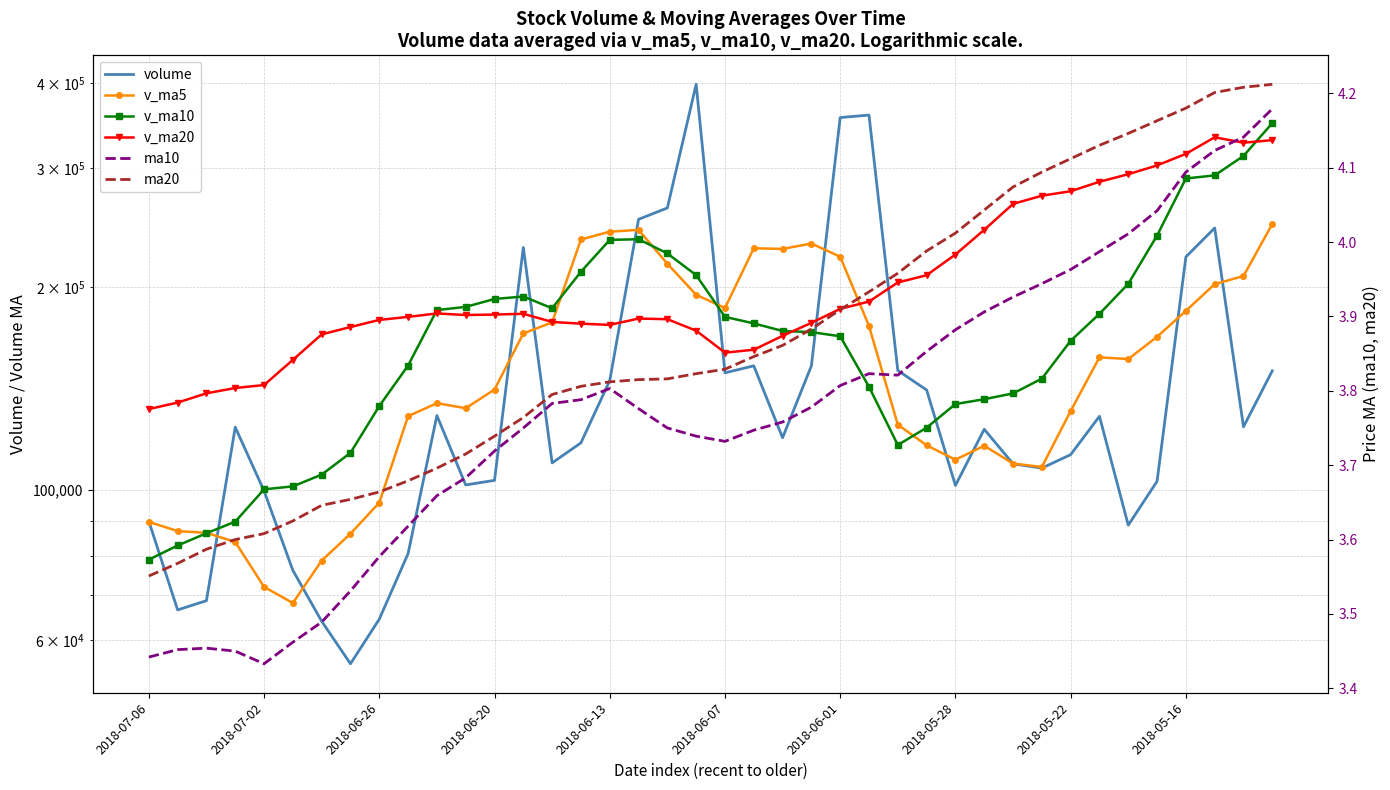

What are all the series names shown in the legend?

volume, v_ma5, v_ma10, v_ma20, ma10, ma20